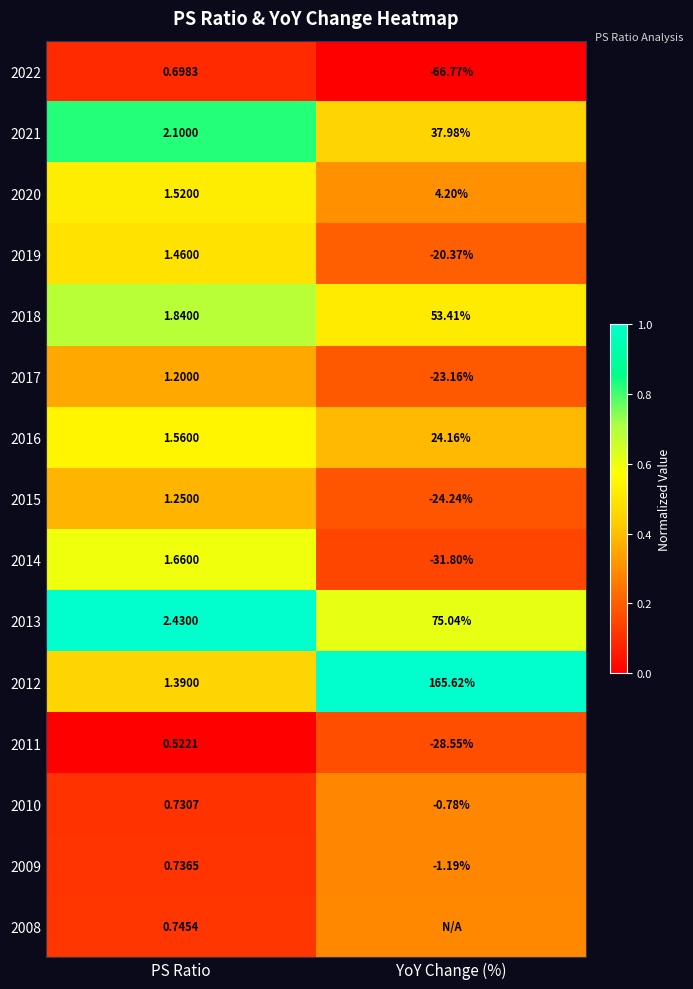

At which label is 2021 closest to 20?

PS Ratio